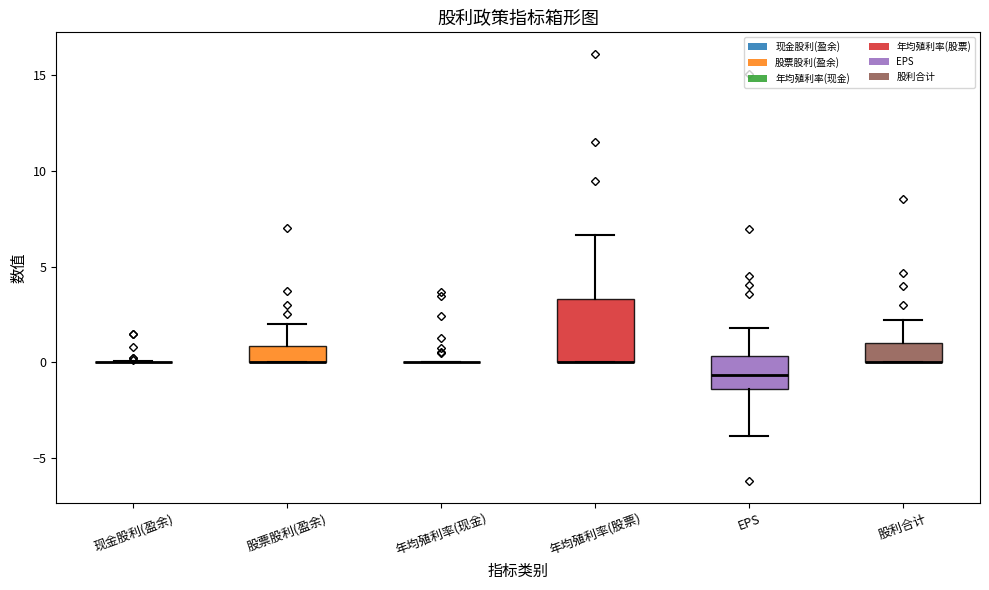

Reading left to right, read every box against the y-axis: the position of its median line, the range the box covers, and the ends of its whiskers. The values are not printed on the chart, so give them approximately, as read against the axis.

现金股利(盈余): box collapsed to a line at 0.0, whiskers 0.0 to 0.0
股票股利(盈余): median 0.0 (drawn on the box's lower edge), box 0.0 to 1.0, whiskers 0.0 to 2.0
年均殖利率(现金): box collapsed to a line at 0.0, whiskers 0.0 to 0.0
年均殖利率(股票): median 0.0 (drawn on the box's lower edge), box 0.0 to 3.5, whiskers 0.0 to 6.5
EPS: median -0.5, box -1.5 to 0.5, whiskers -4.0 to 2.0
股利合计: median 0.0 (drawn on the box's lower edge), box 0.0 to 1.0, whiskers 0.0 to 2.0